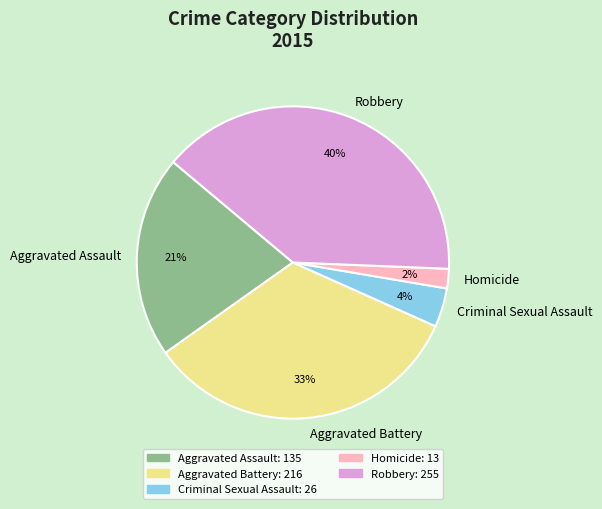

The Aggravated Battery slice represents 33% of the pie. True or false?

True